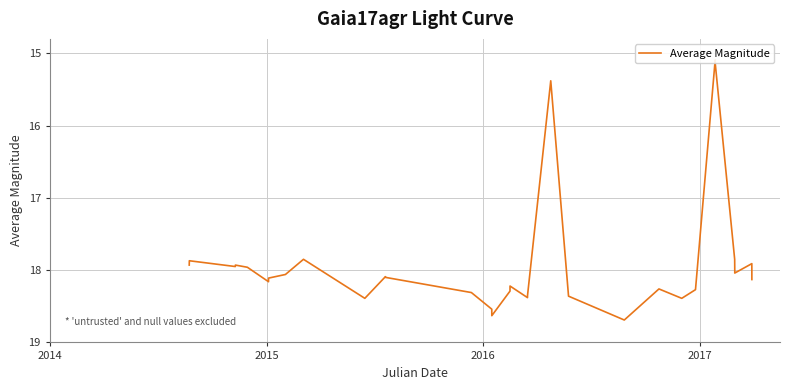

What is the maximum value shown in the chart?

18.7